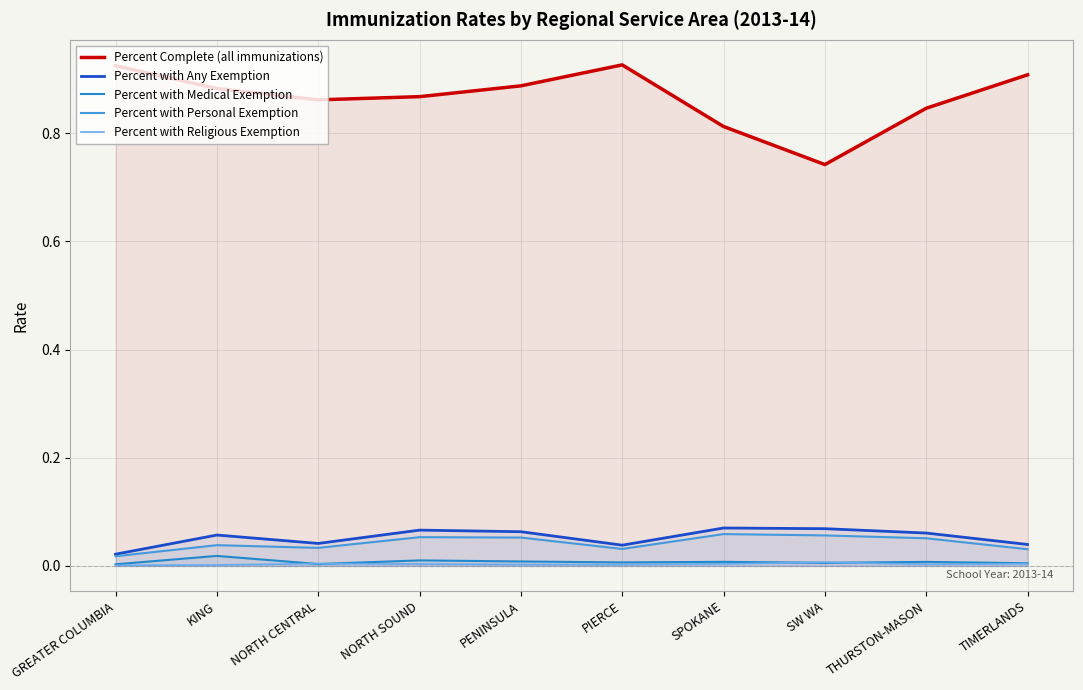

Count the number of data series in this chart.

5